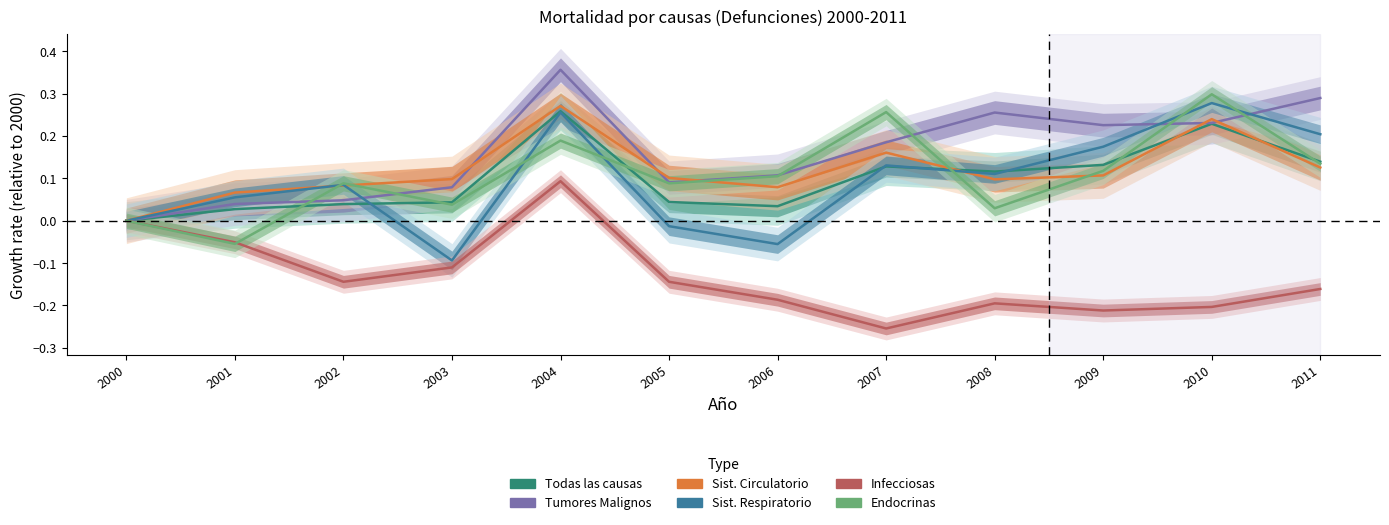

Does the chart display data point markers on the line(s)?

No